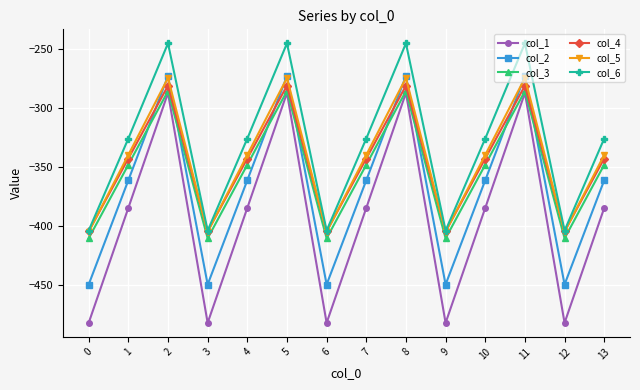

How many categories are shown in the chart?

14